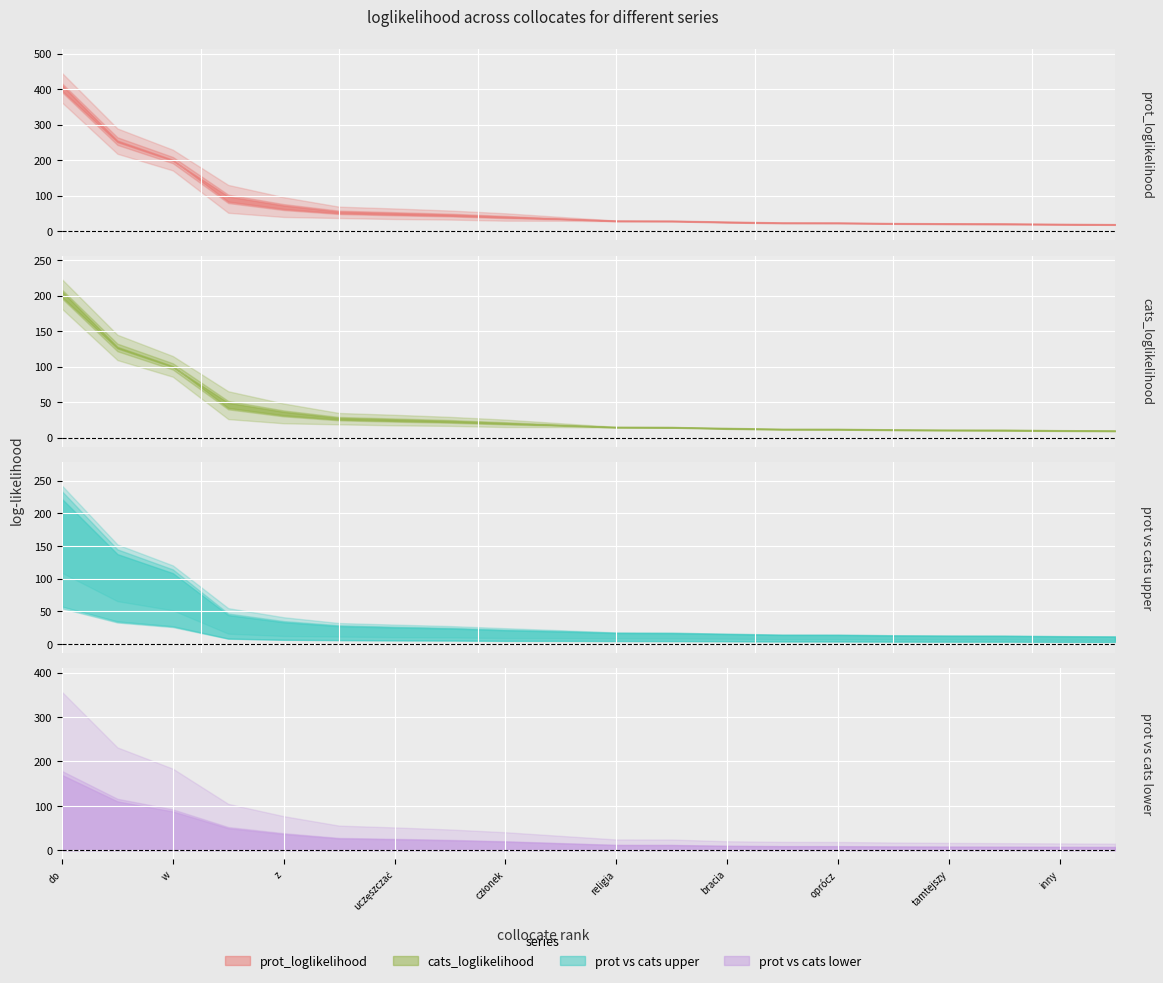

Where do cats_loglikelihood and prot_loglikelihood first cross each other?

11 and 12